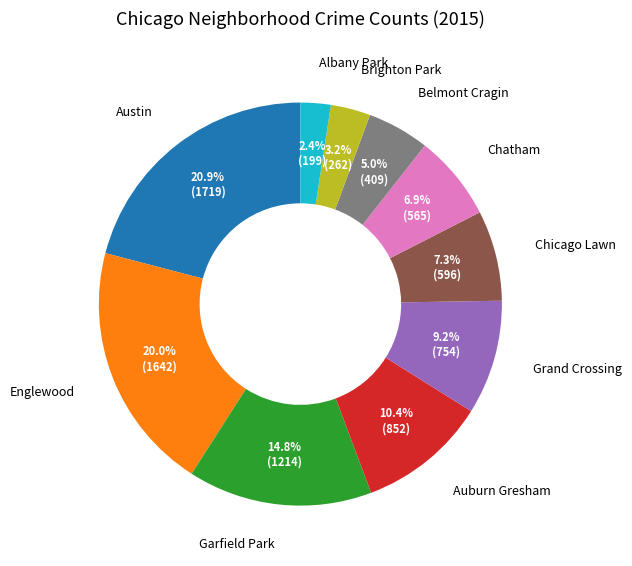

What is the ratio of the value at Albany Park to the value at Chicago Lawn?

0.3